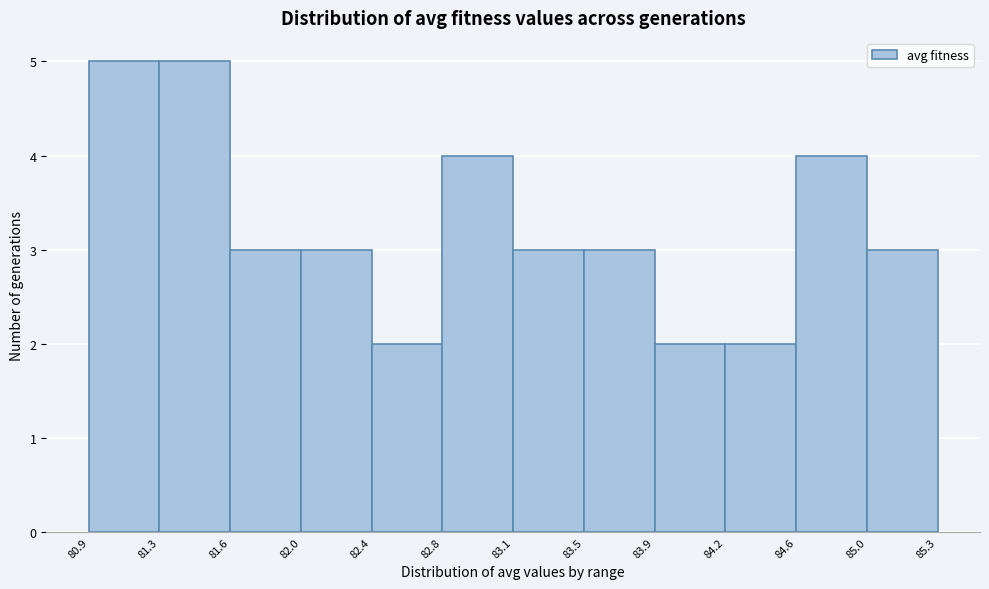

Reading left to right, transcribe this chart: for each bar, give the range it covers on the x-axis and its height. The values are not printed on the chart, so give them approximately, as read against the axis.

80.9 to 81.3: 5
81.3 to 81.6: 5
81.6 to 82.0: 3
82.0 to 82.4: 3
82.4 to 82.8: 2
82.8 to 83.1: 4
83.1 to 83.5: 3
83.5 to 83.9: 3
83.9 to 84.2: 2
84.2 to 84.6: 2
84.6 to 85.0: 4
85.0 to 85.3: 3